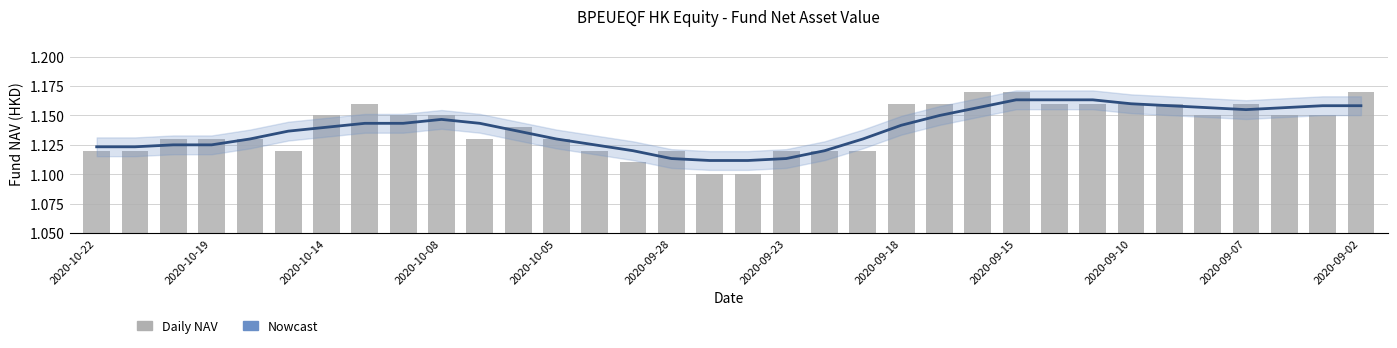

What is the total value across all series at 25?

2.3